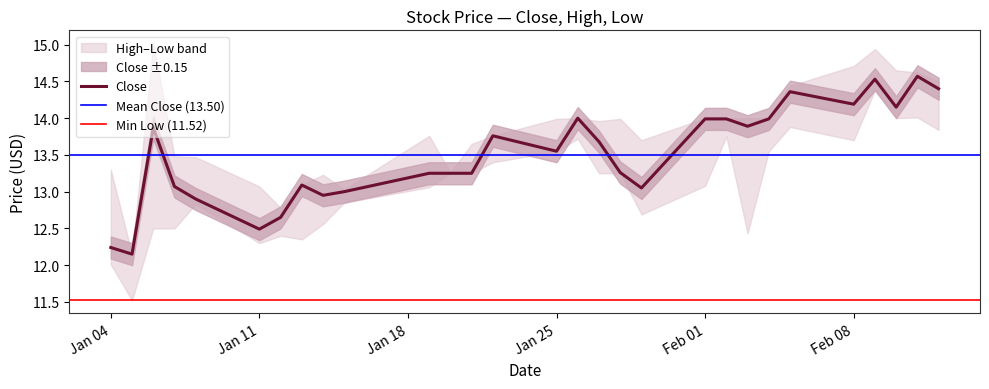

What is the label of the 14th point from the right?

2021-01-26